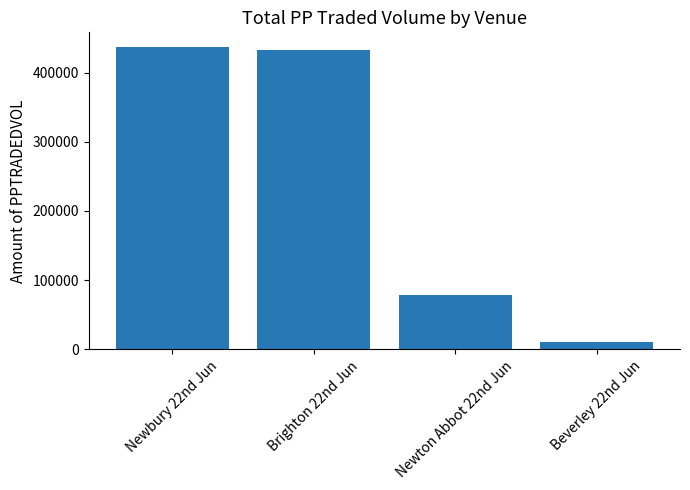

Reading left to right, transcribe all the data shown in this chart.

436352.4	432968.8	78482.0	11201.7